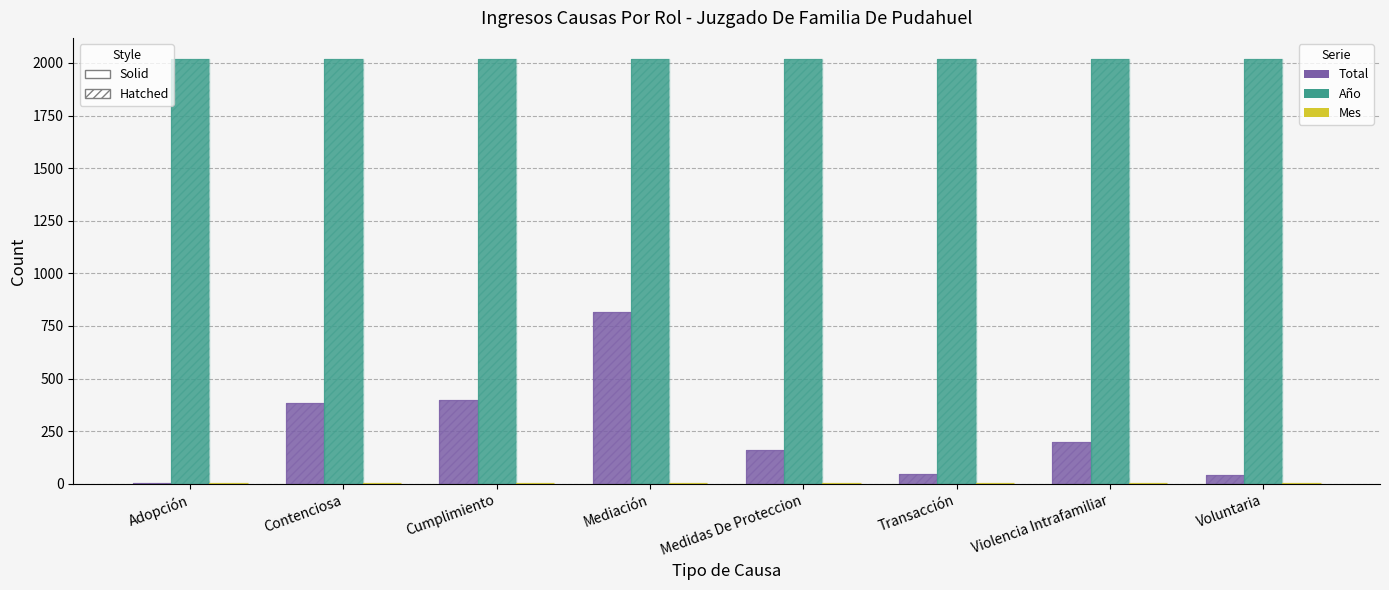

How many groups of bars are there?

8